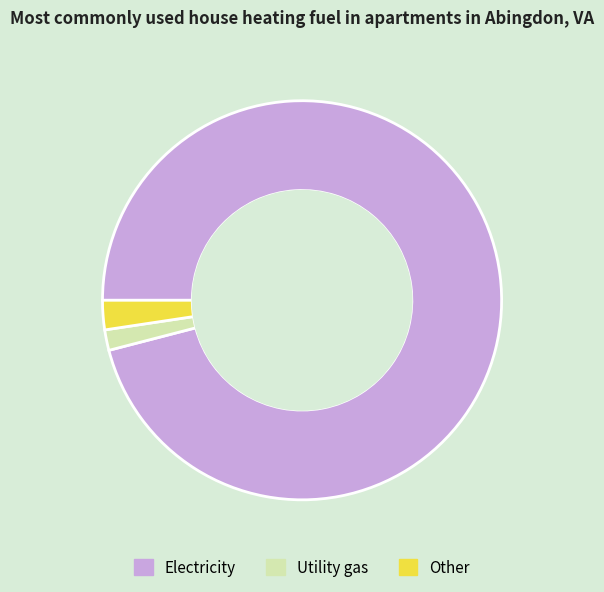

Is the sum of Utility gas and Electricity greater than half?

Yes